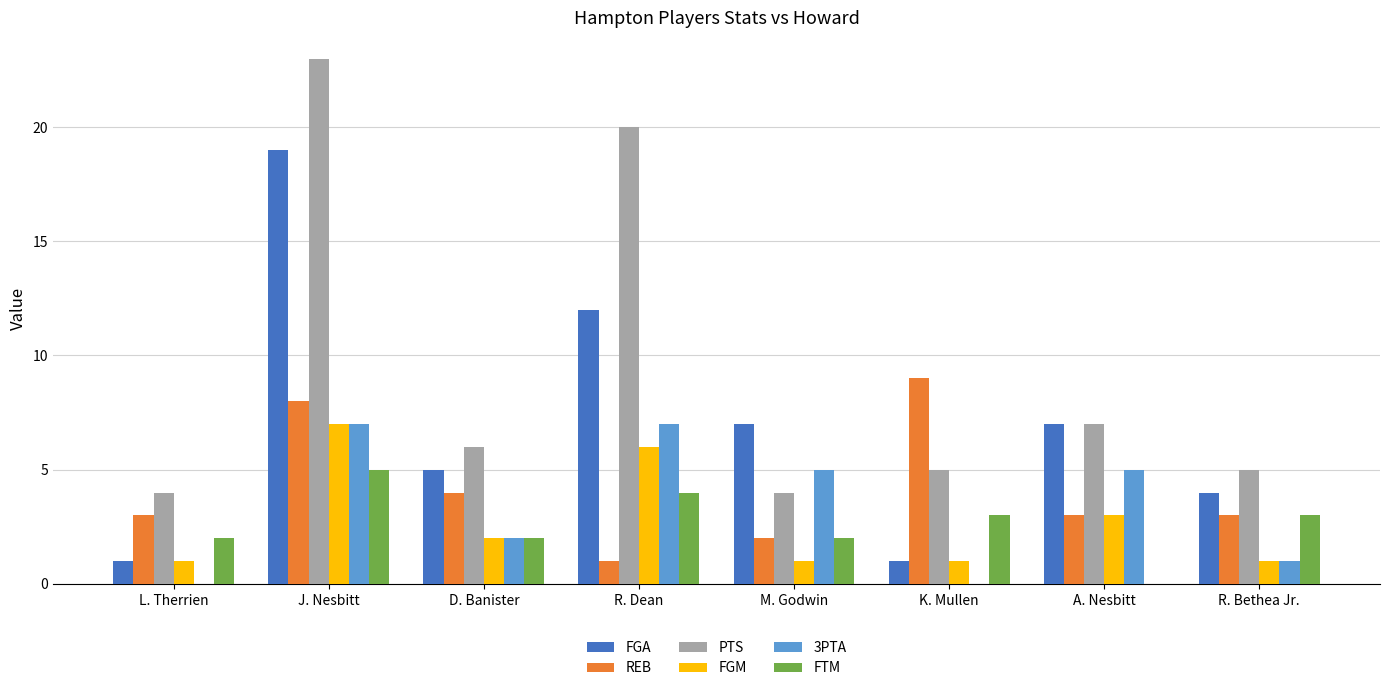

What is the highest value of the PTS series?

23